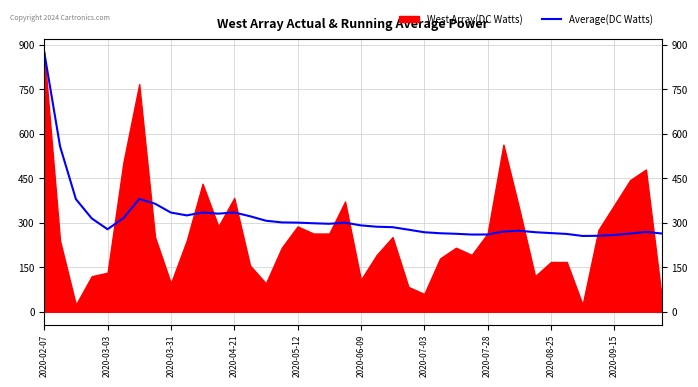

At which category does the chart reach its peak across all series?

2020-02-07